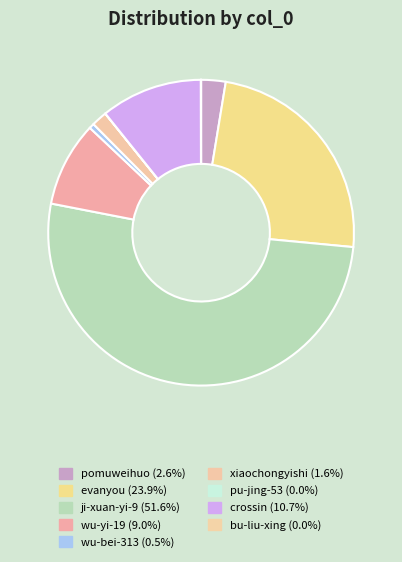

Does ji-xuan-yi-9 represent more than half of the total?

Yes